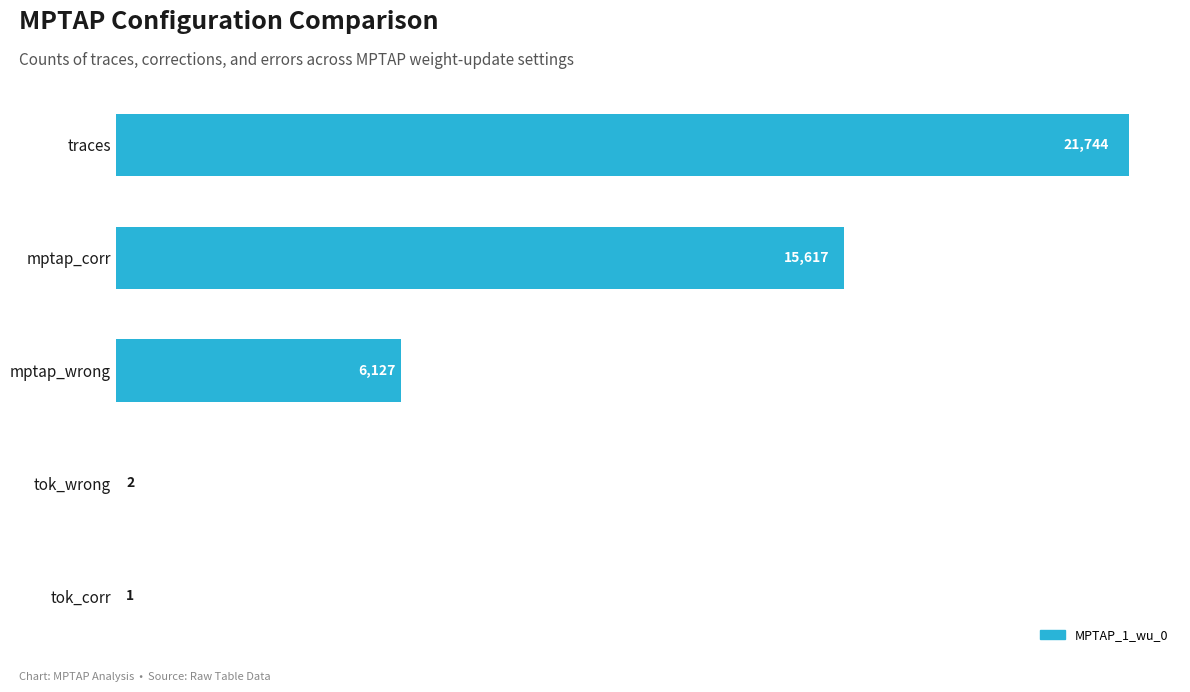

How many categories are shown in the chart?

5